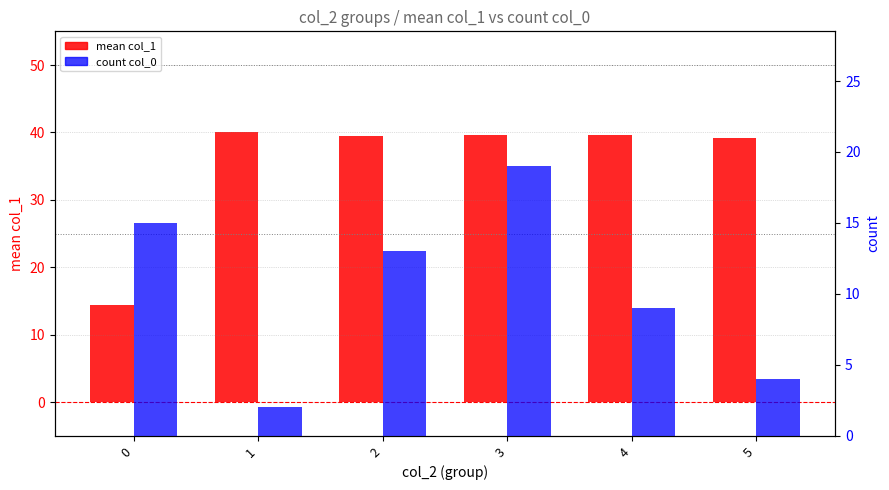

Read the count col_0 value at 3.

19.0